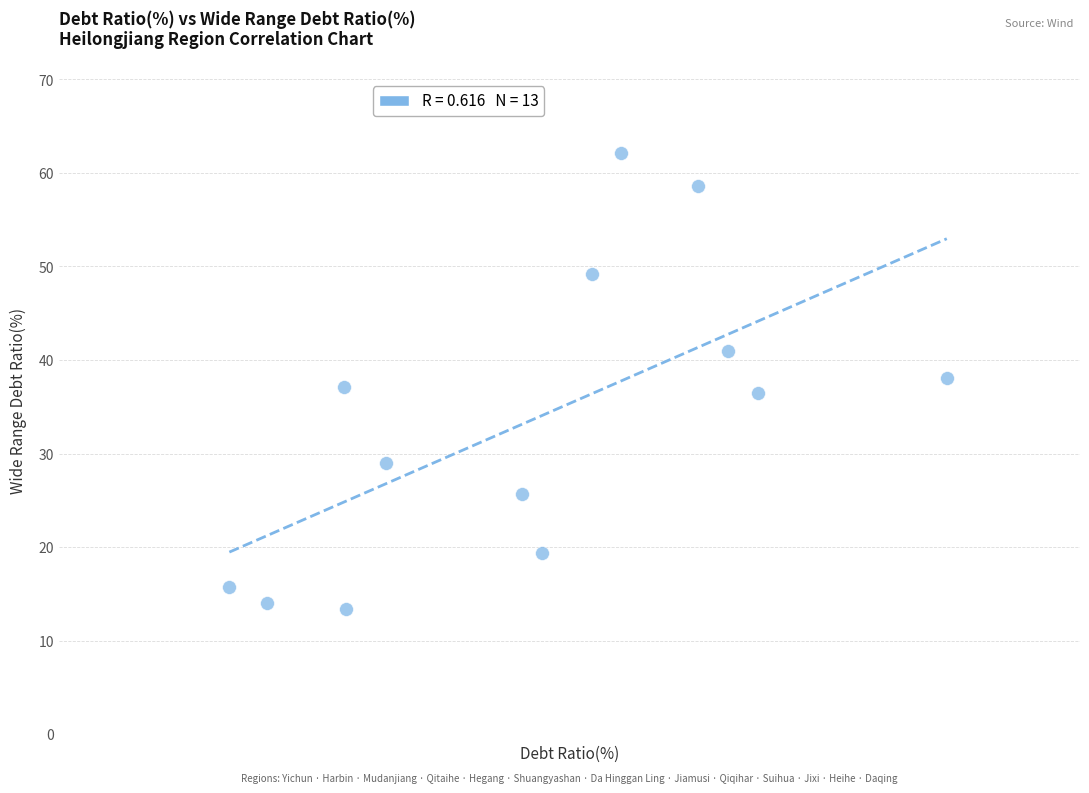

What is the range of Y values (max minus min)?

48.8